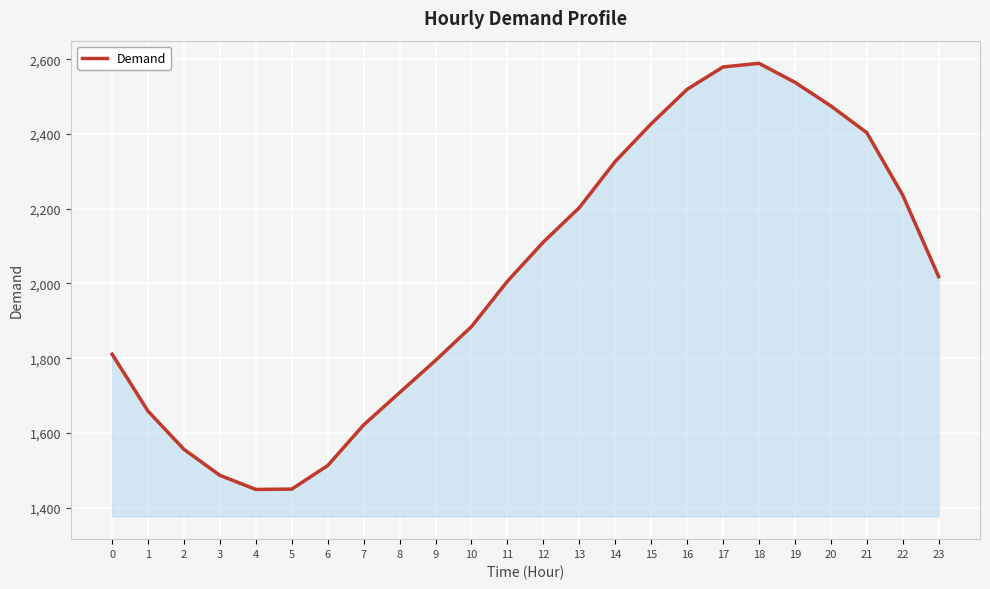

What is the difference between the maximum and minimum values?

1140.3